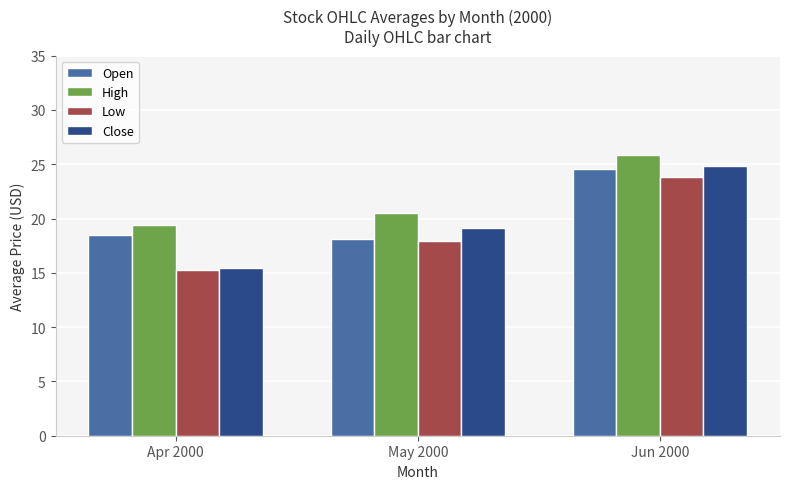

What is the value of the Close bar at the 3rd from the left?

24.8